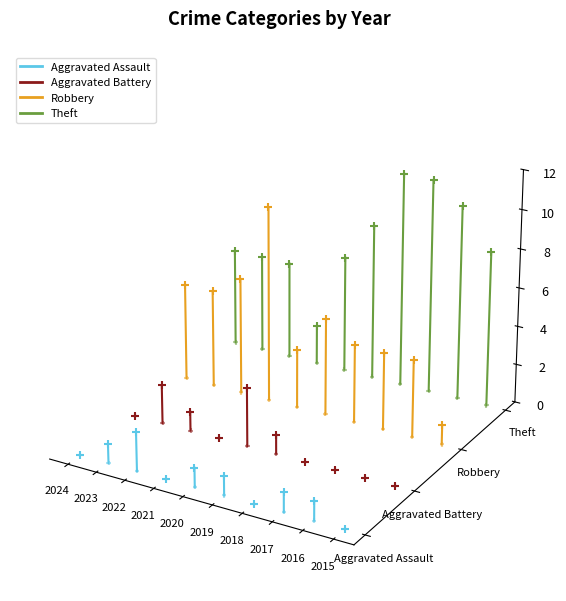

Which series contains the lowest Y value?

Aggravated Assault